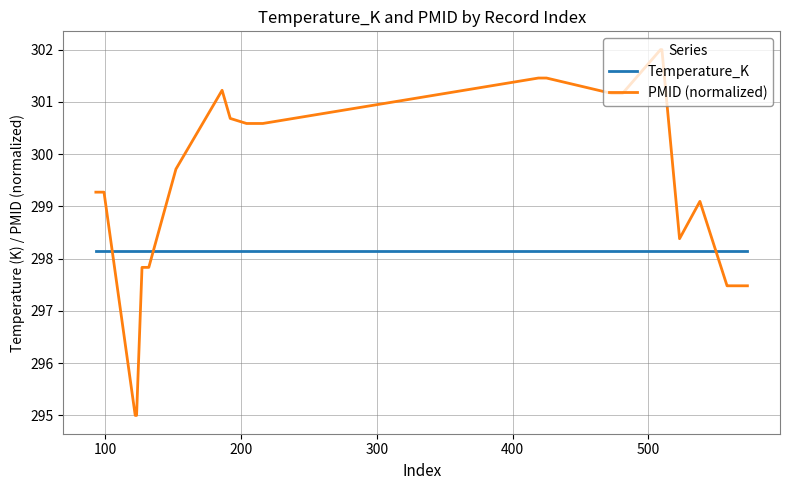

Which series has the widest spread of values?

PMID (normalized)